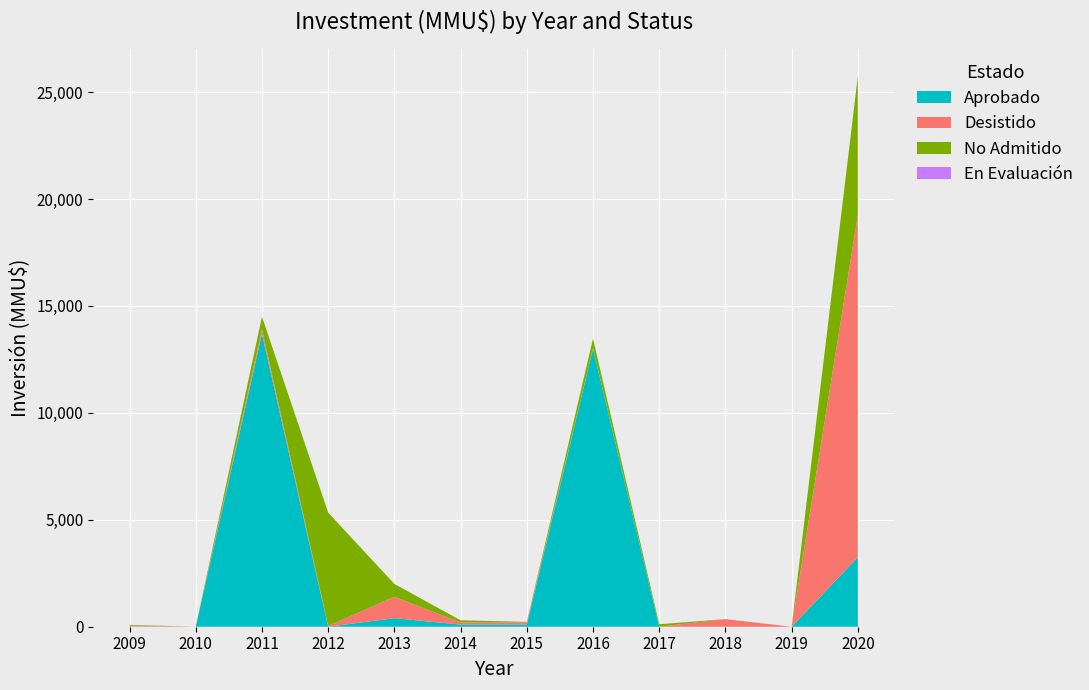

Reading left to right, transcribe all the data shown in this chart.

Aprobado: 16	0	13700	0	400	100	100	13000	0	0	0	3250
Desistido: 50	0	200	35	1000	100	107	20	0	356	0	16000
No Admitido: 22	0	600	5300	600	100	20	457	116	0	0	6500
En Evaluación: 0	0	0	0	0	0	0	0	0	0	0	0